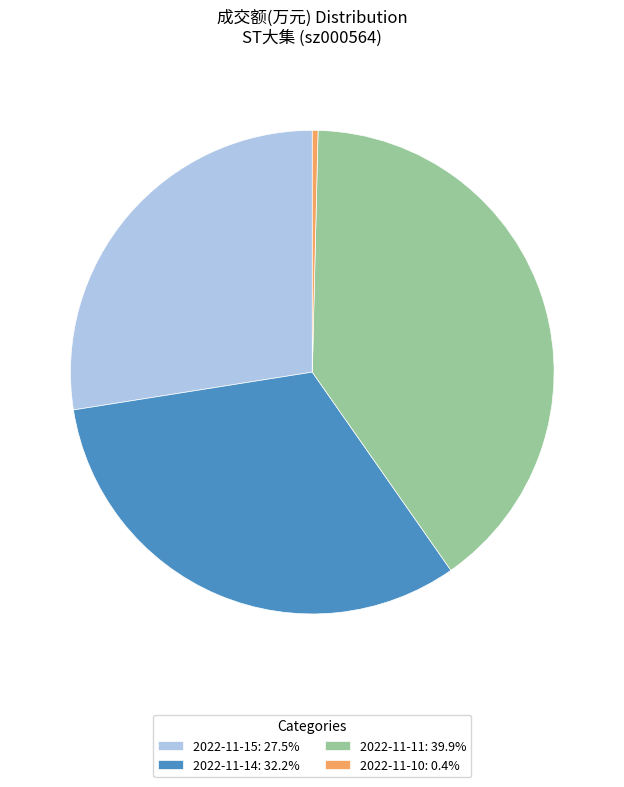

Is 2022-11-10 the majority of the pie?

No